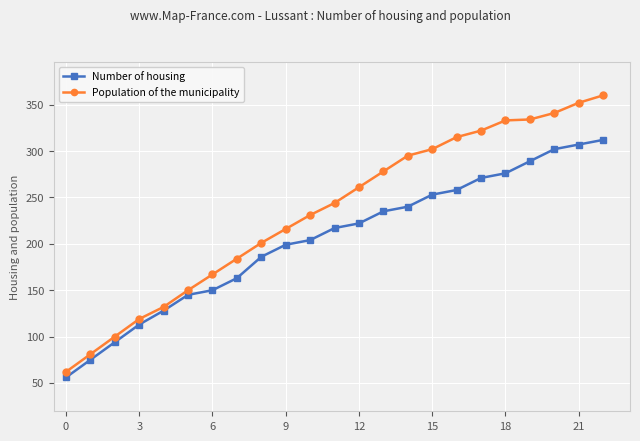

Which series has the largest range (max minus min)?

Population of the municipality